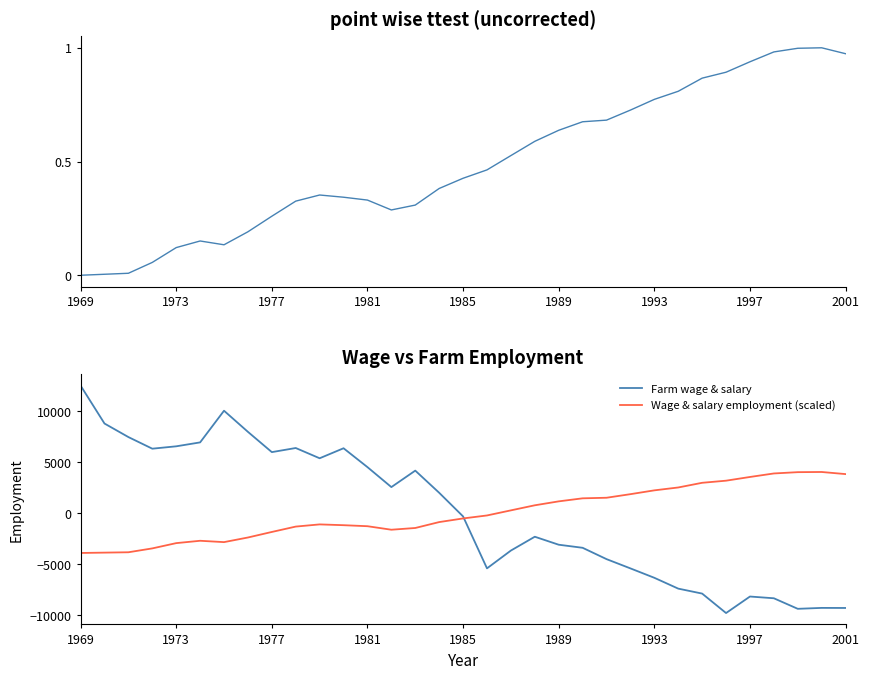

Which series has the widest spread of values?

Farm wage & salary